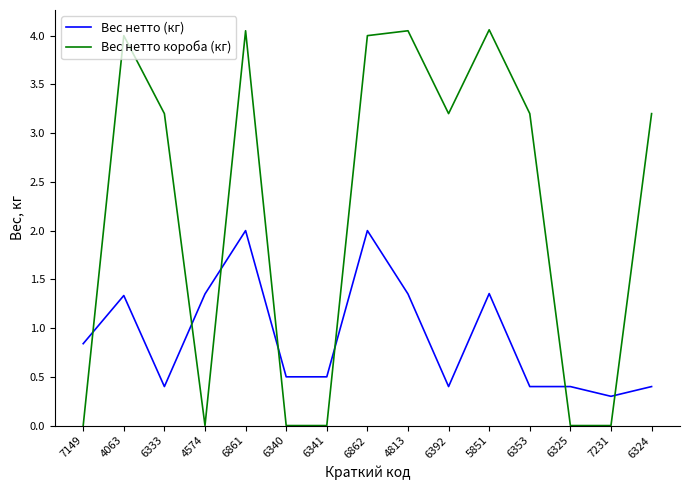

What position from the right is 6324?

1